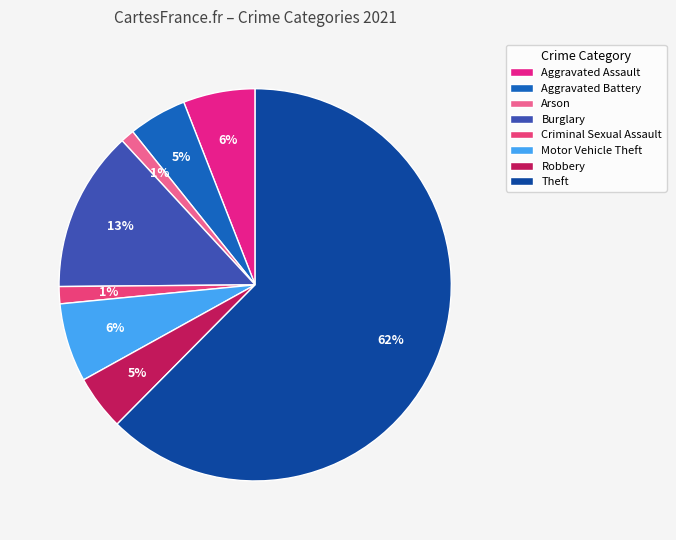

How many slices are in this pie chart?

8